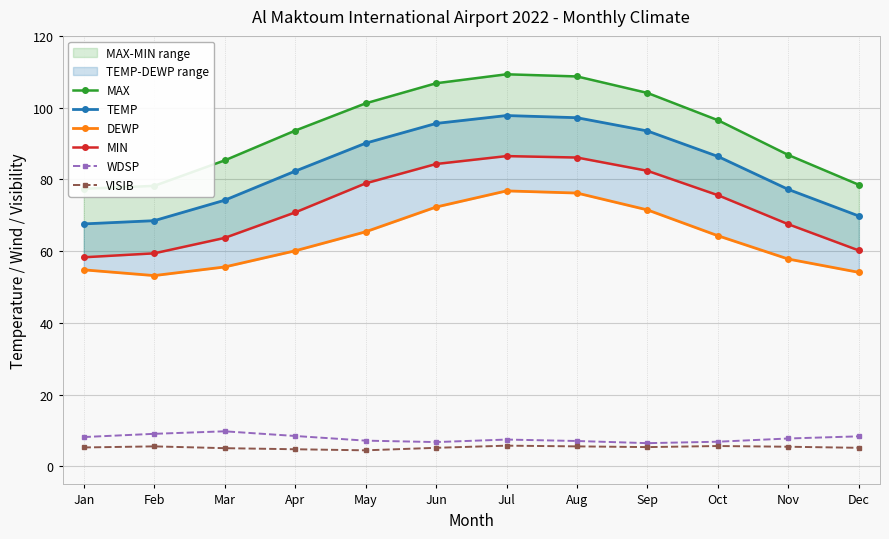

What are all the series names shown in the legend?

MAX, TEMP, DEWP, MIN, WDSP, VISIB